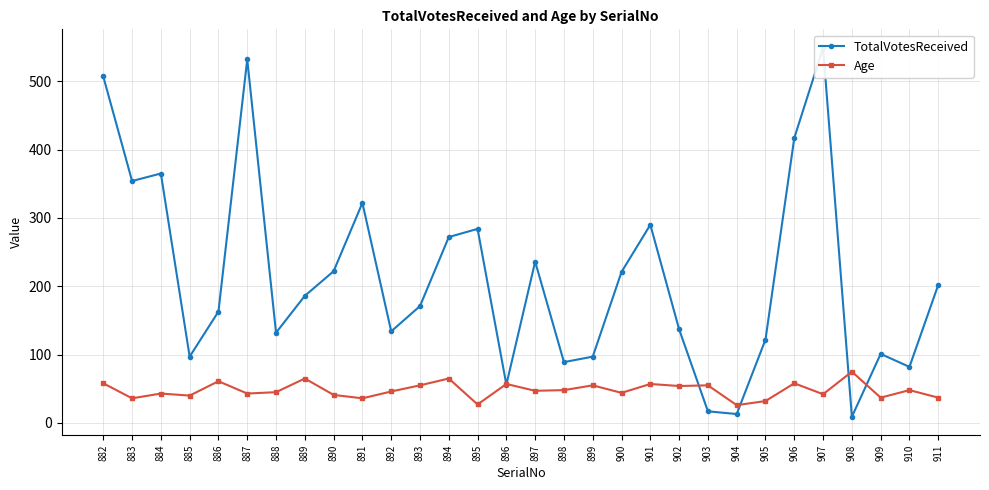

At which category does TotalVotesReceived reach its first local valley?

883